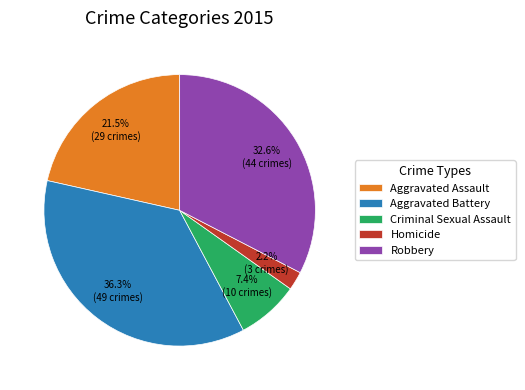

What is the ratio of the value at Aggravated Battery to the value at Robbery?

1.1